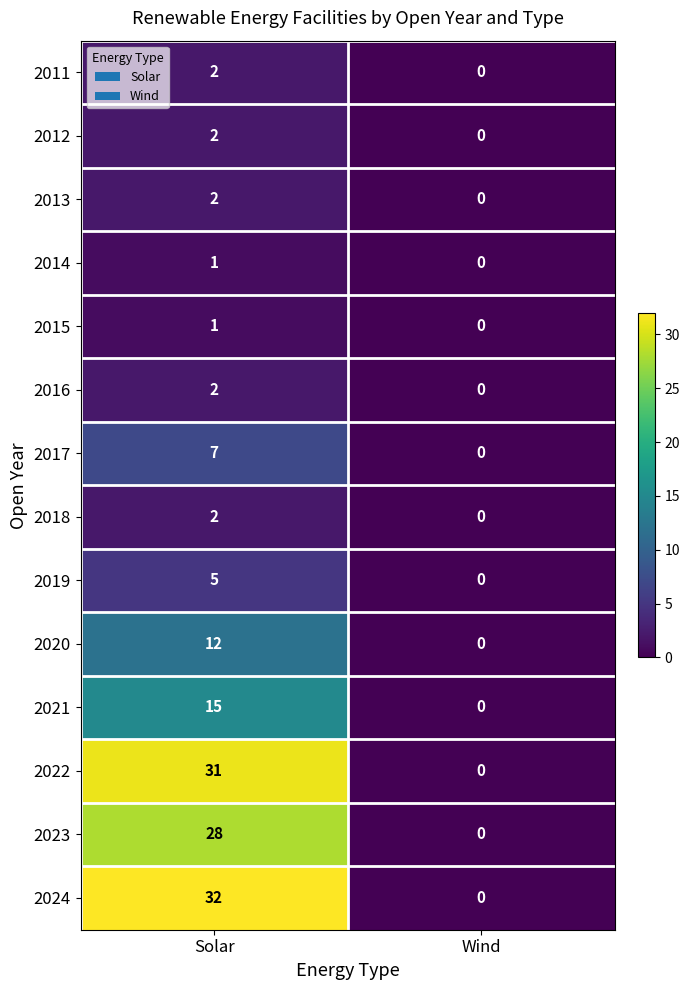

Which series has the widest spread of values?

2024